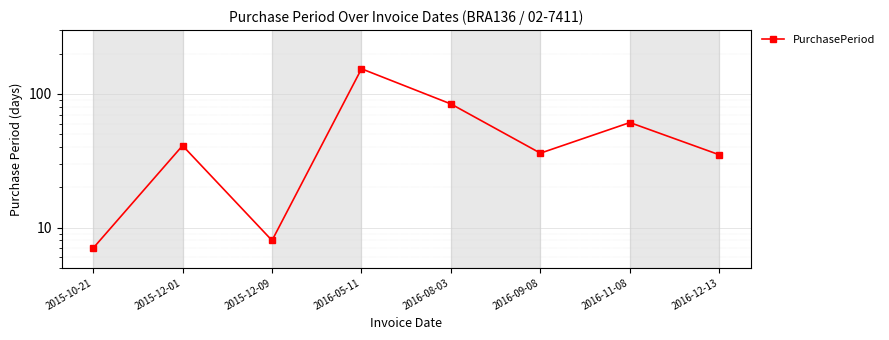

What is the sum of all values?

426